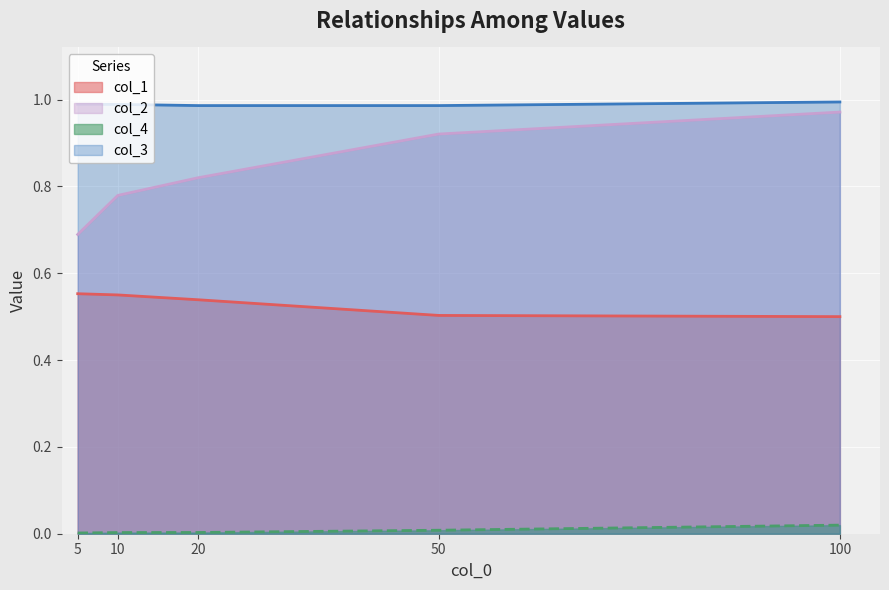

Which series has the widest spread of values?

col_2